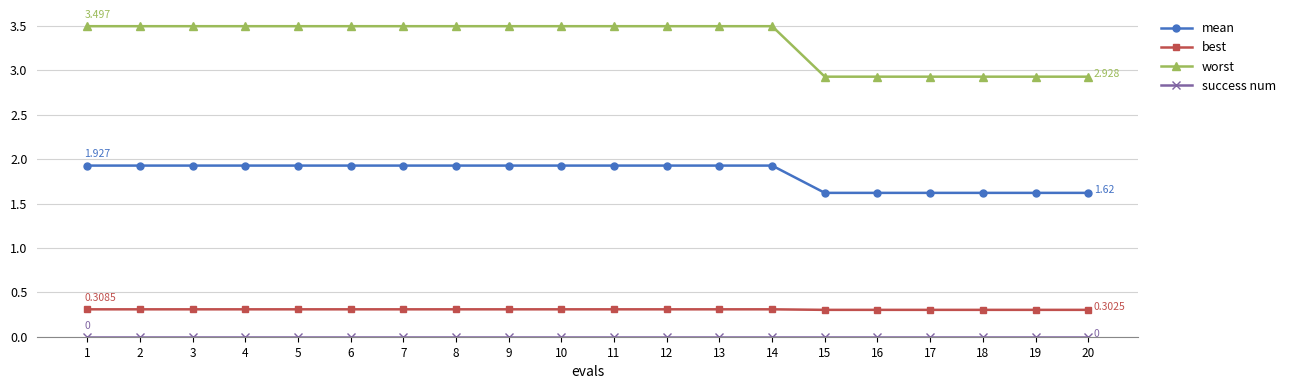

Is it true that mean equals 2.3 at 20?

False